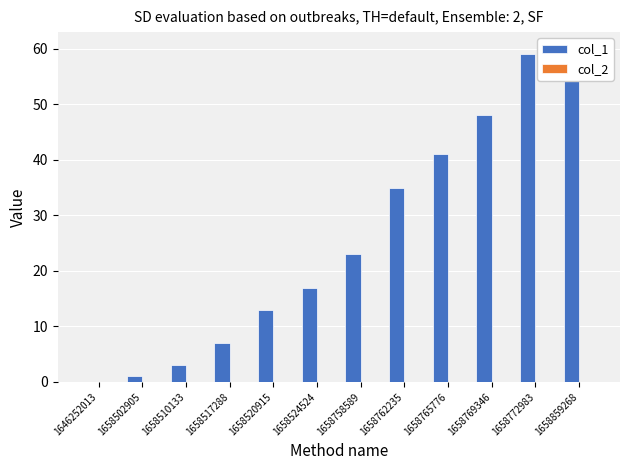

What is the value of the col_1 bar at the 6th from the left?

17